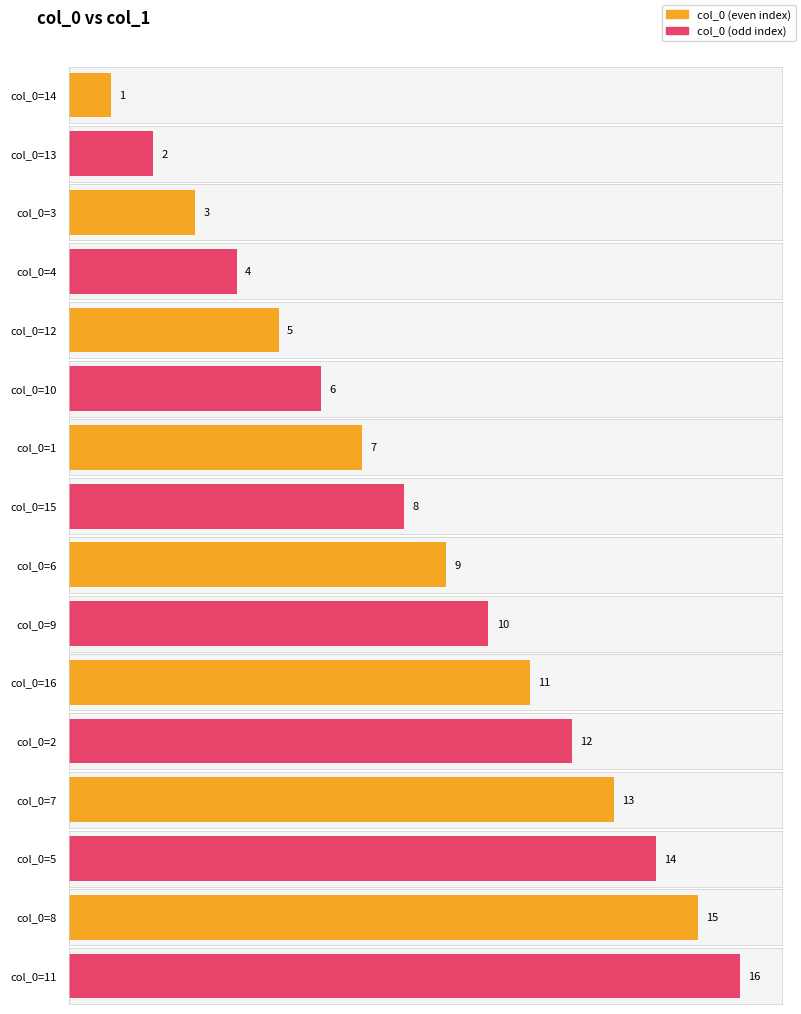

What position from the left is 11?

16